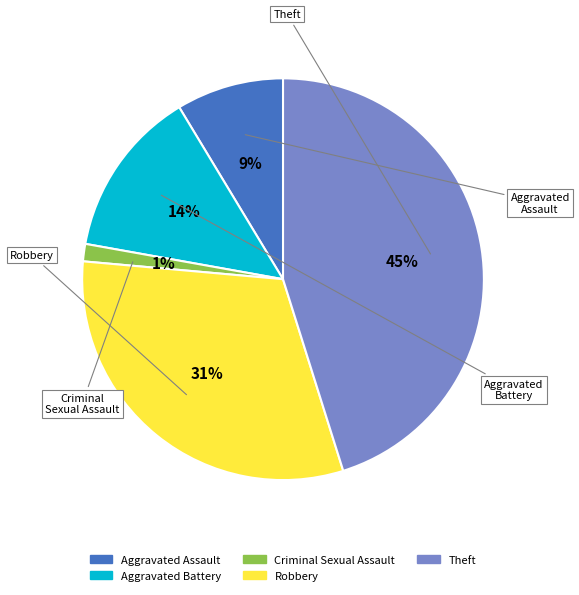

Count the number of slices in the pie.

5